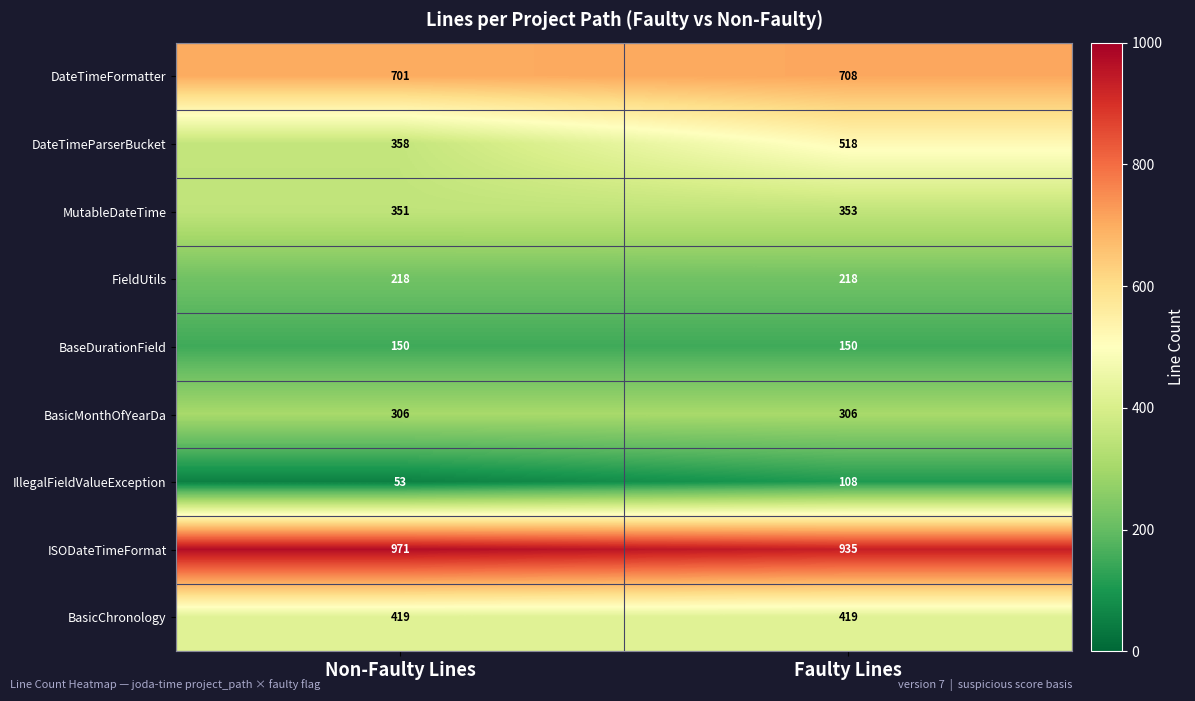

Which category has the lowest value across all series?

Non-Faulty Lines